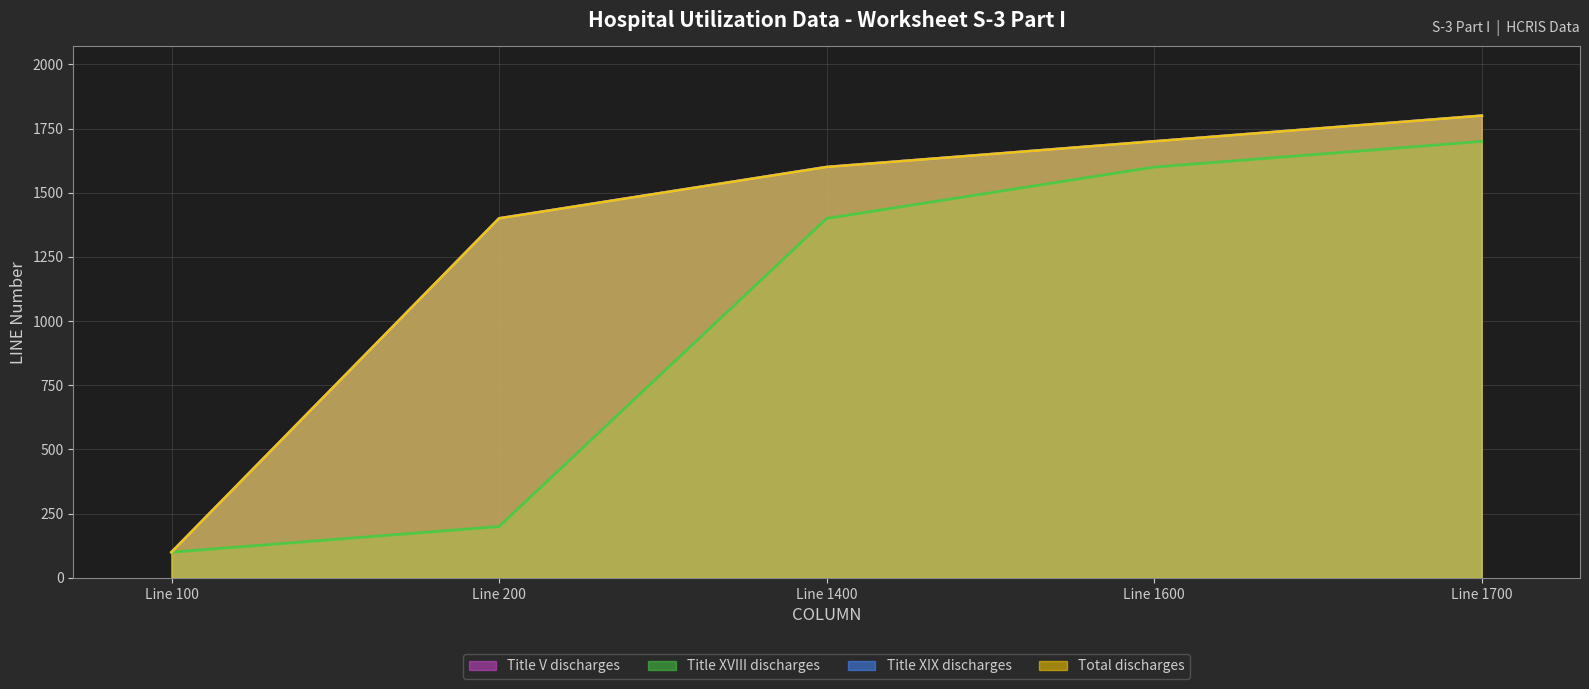

Reading left to right, what are all the values shown in this chart?

Title V discharges: 100	1400	1600	1700	1800
Title XVIII discharges: 100	200	1400	1600	1700
Title XIX discharges: 100	1400	1600	1700	1800
Total discharges: 100	1400	1600	1700	1800